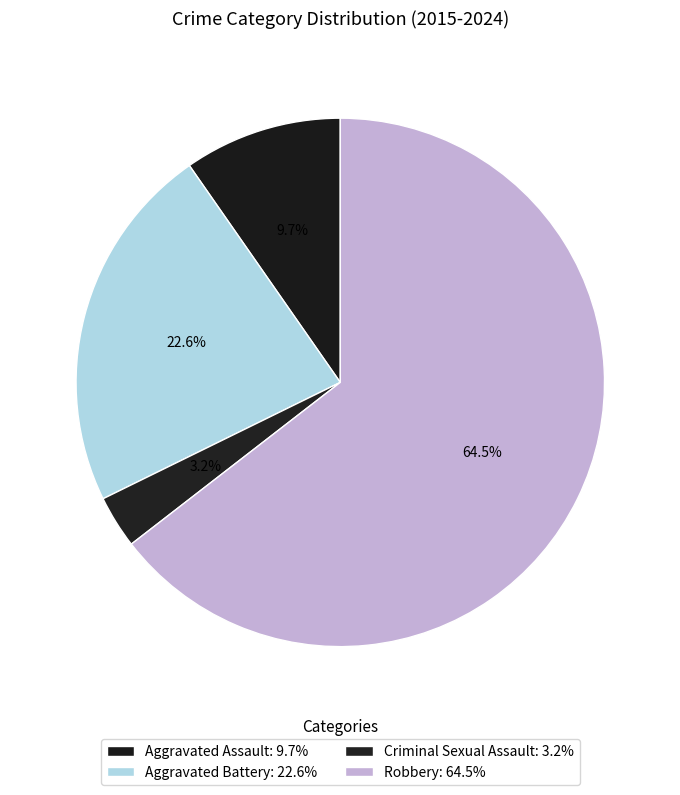

Which slice is the smallest?

Criminal Sexual Assault